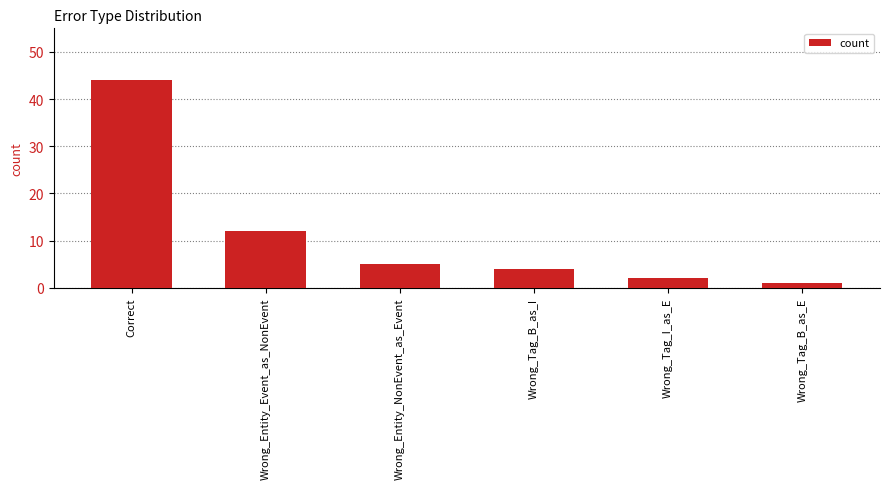

At which category does the chart reach its minimum across all series?

Wrong_Tag_B_as_E